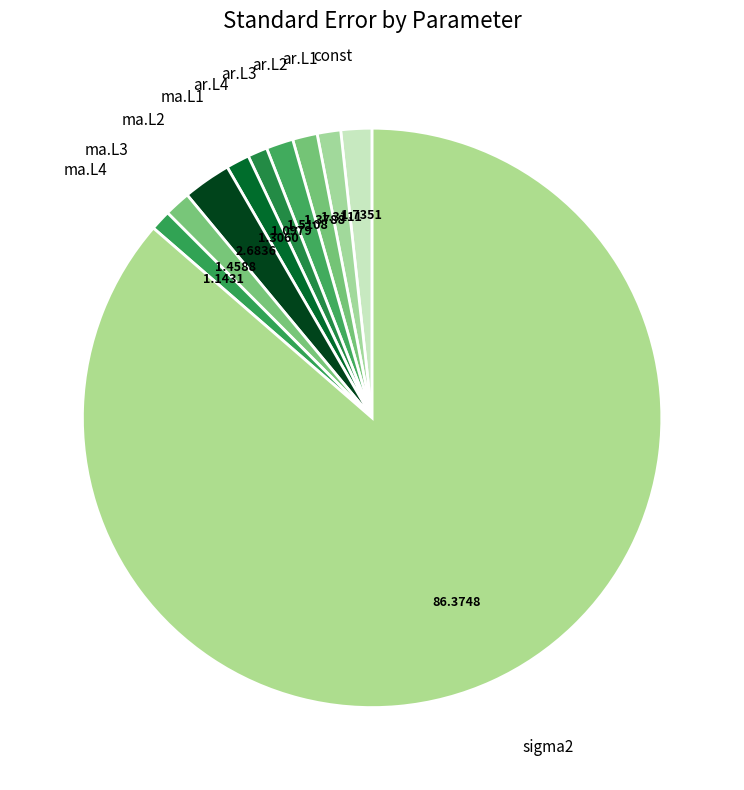

Do ma.L1 and const together represent more than half of the pie?

No